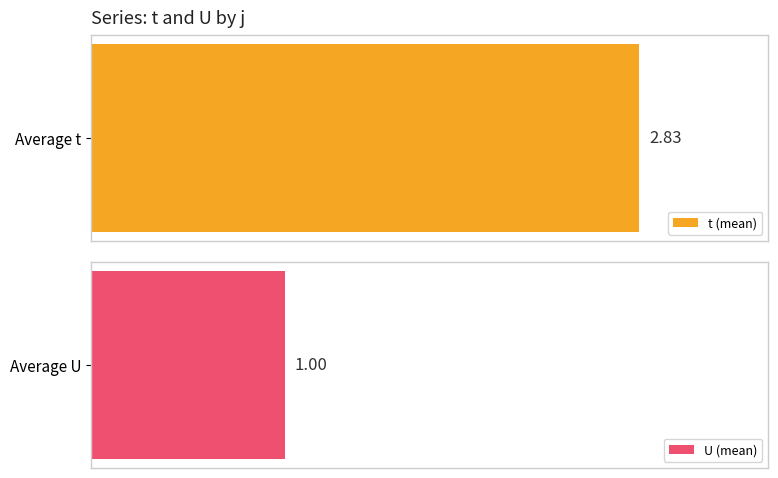

Which series has the widest spread of values?

t